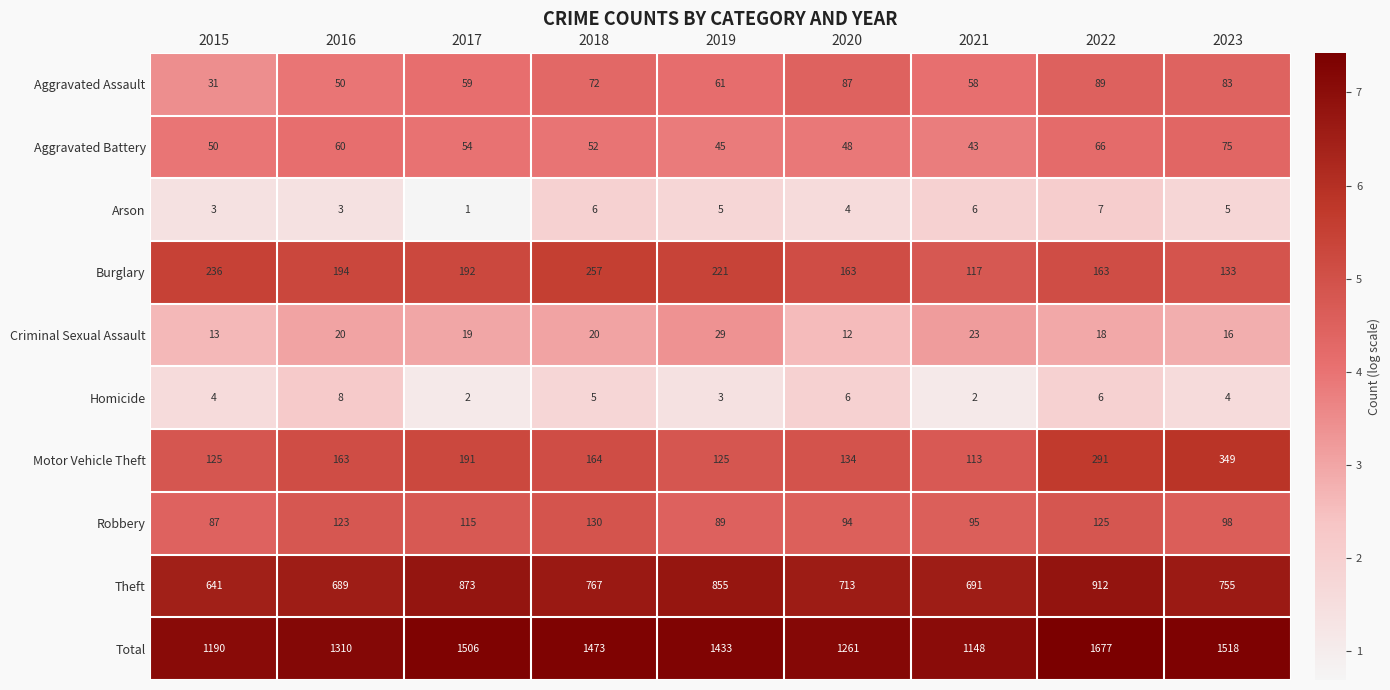

At which label is Homicide closest to 5?

2018